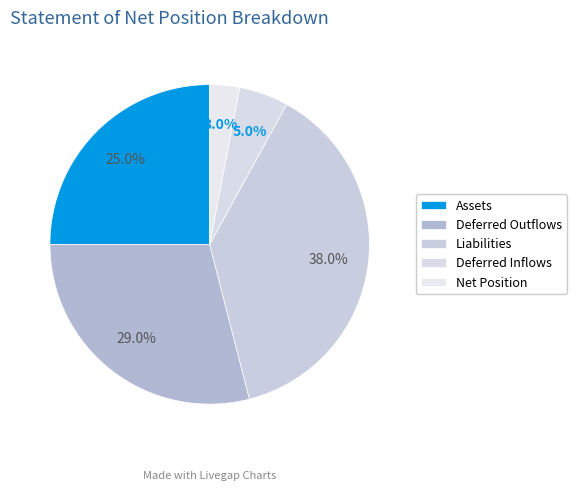

What percentage is the Assets slice, to the nearest percent?

25%